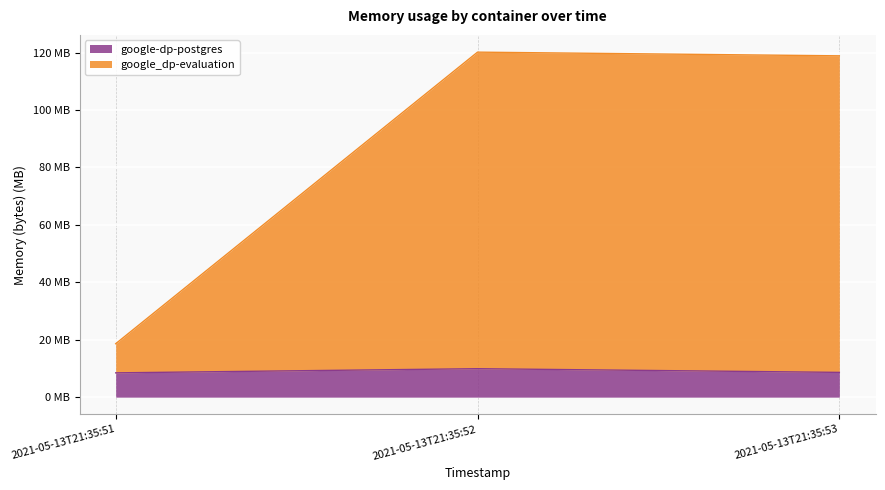

Is the value of google_dp-evaluation at 2021-05-13T21:35:51 greater than the value of google-dp-postgres at 2021-05-13T21:35:51?

Yes